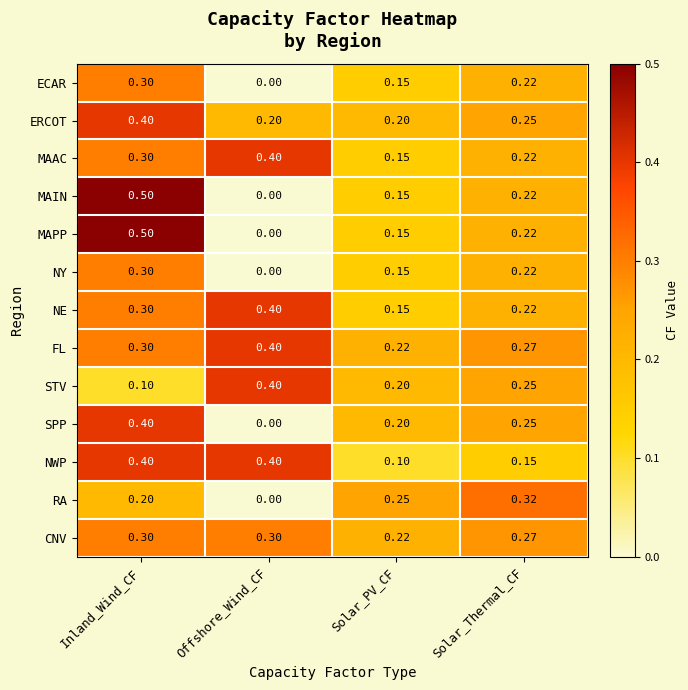

Which series has the largest total across all categories?

FL